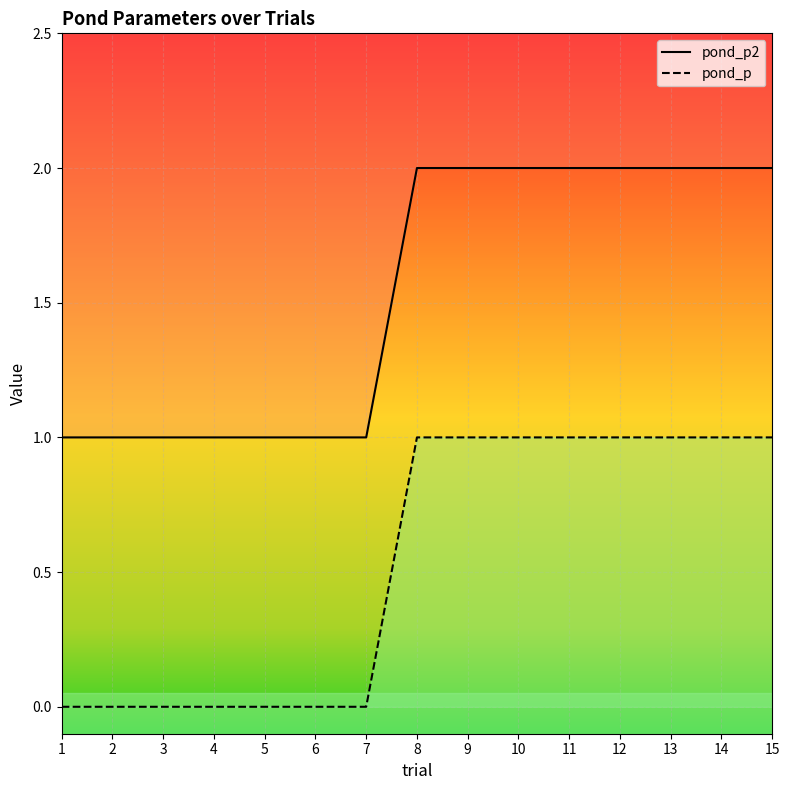

True or false: pond_p_line and pond_p2_line intersect in this chart.

False